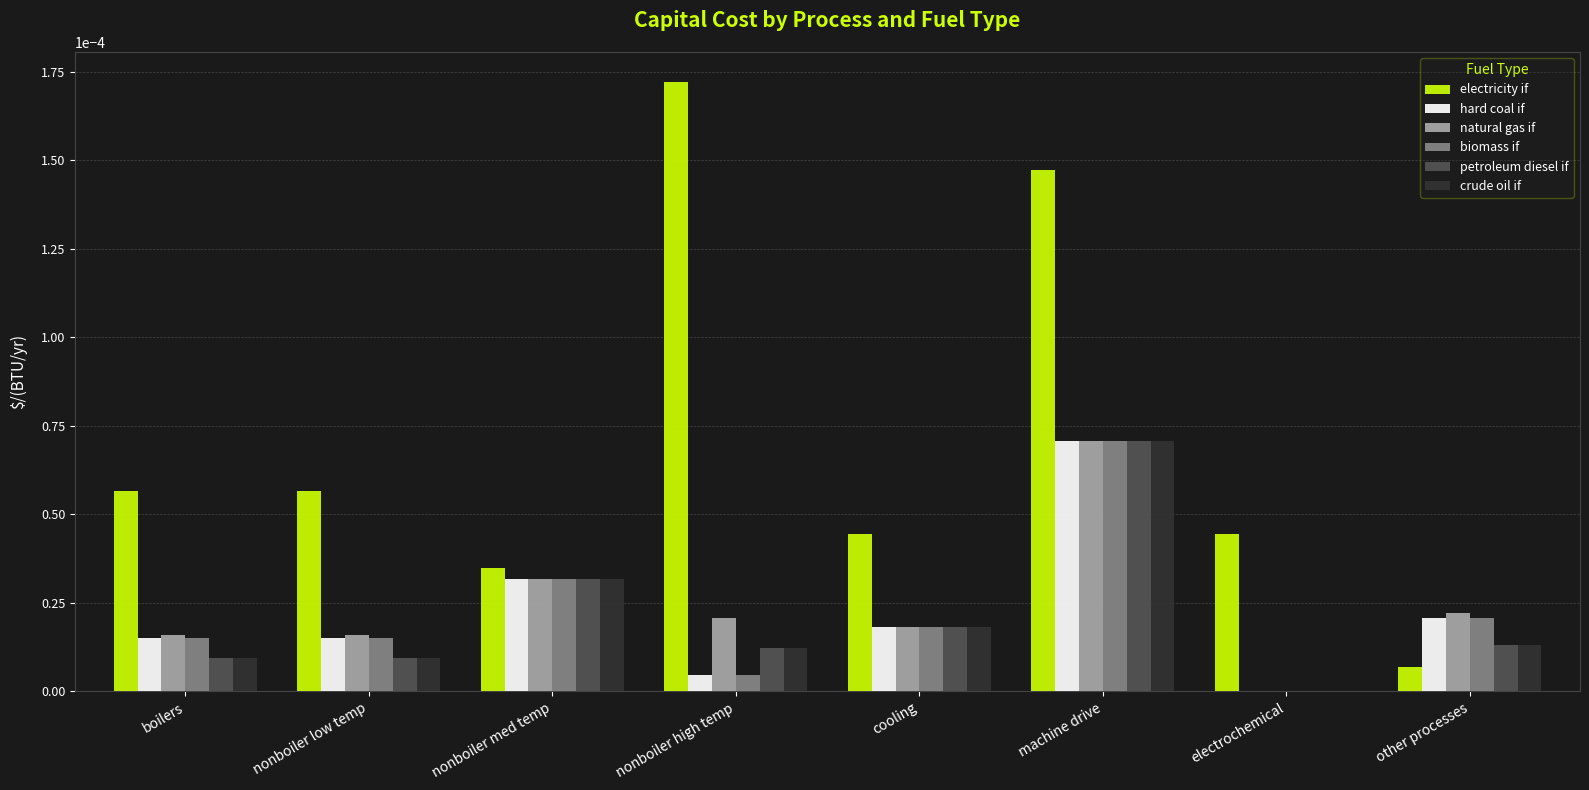

At which category is the sum across all series the highest?

machine drive